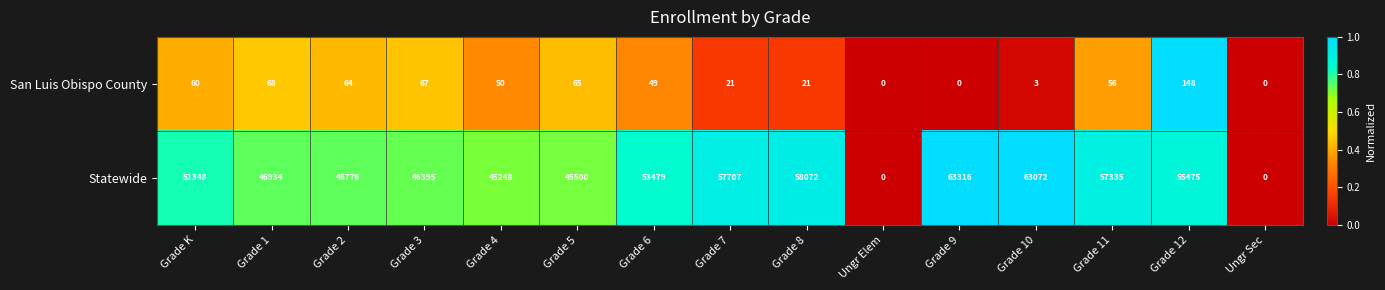

Is it true that Statewide equals 45500 at Grade 5?

True